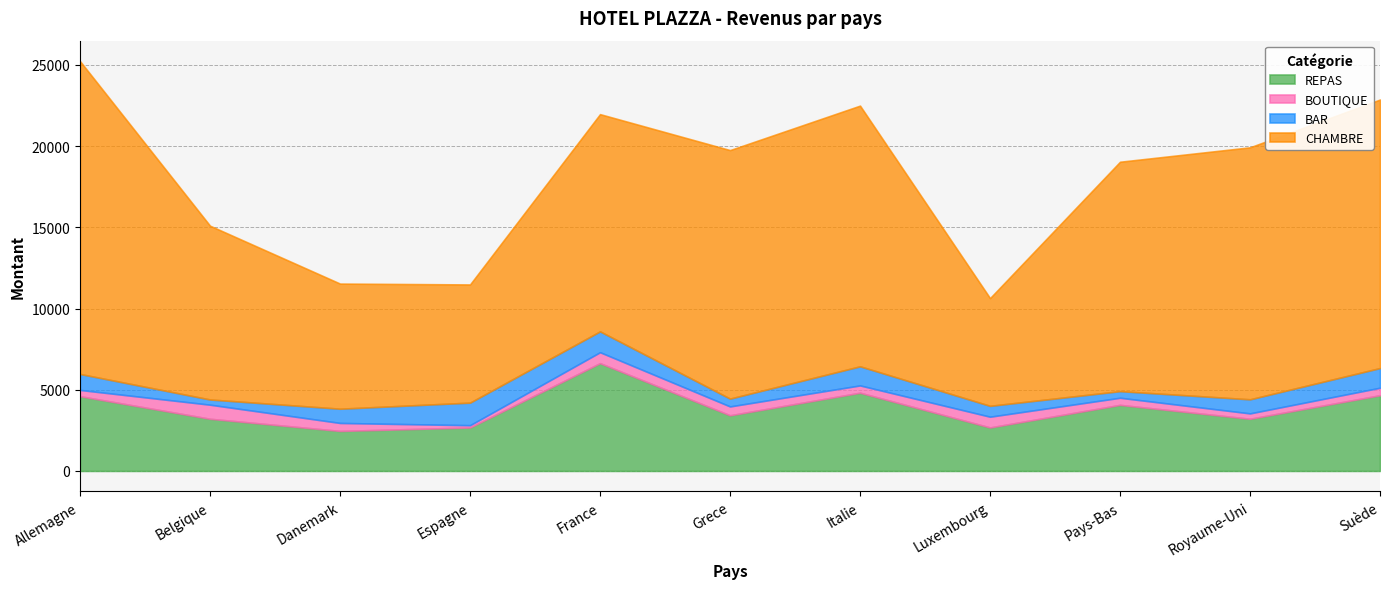

Is it true that BAR equals 1933 at Suède?

False